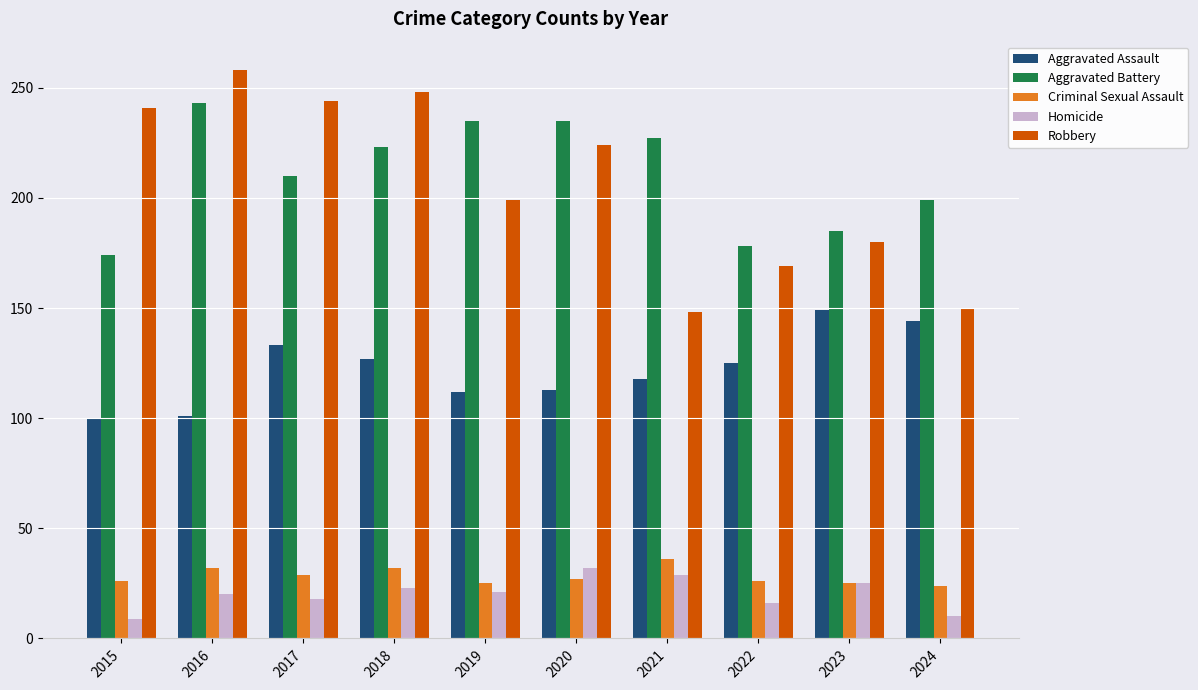

Are the bars grouped side by side (vs. stacked)?

Yes